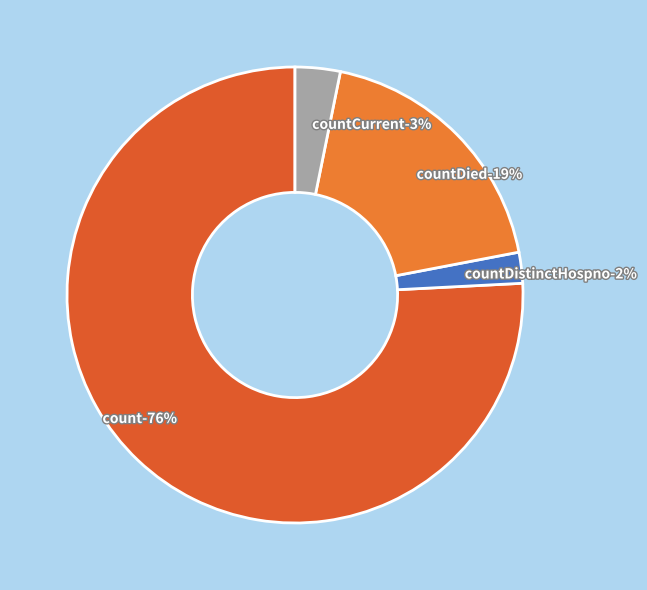

Combined, what portion of the pie is count and countCurrent?

79.0%